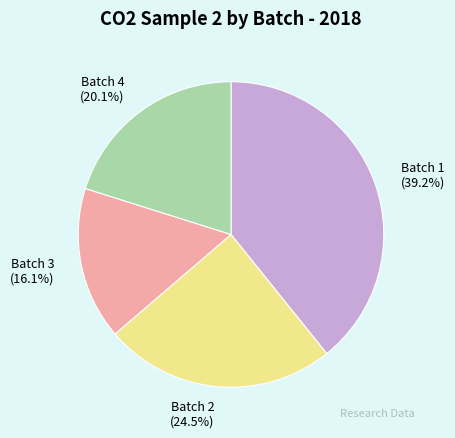

What percentage is NOT represented by Batch 2?

75.5%